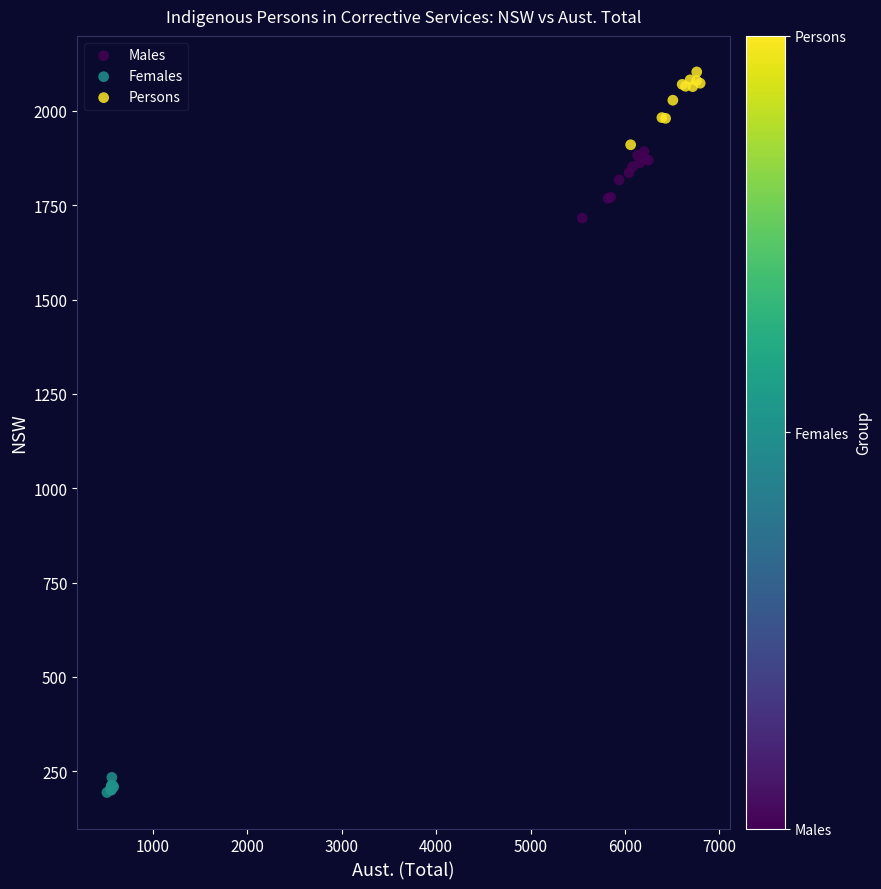

Which series contains the lowest Y value?

Females